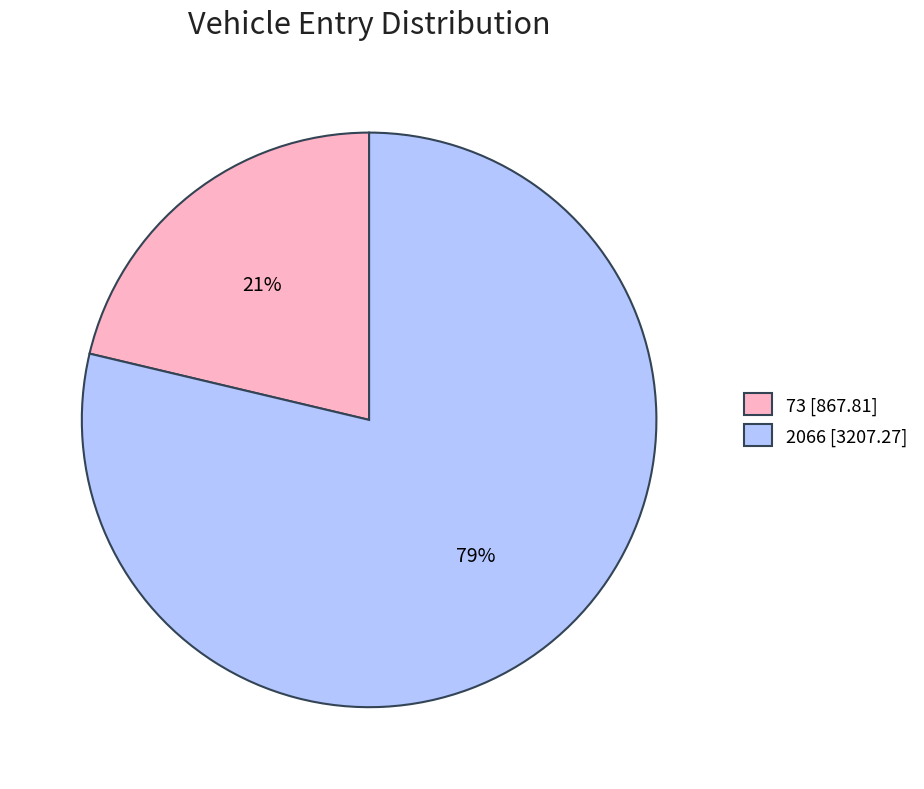

Which category accounts for the majority?

2066